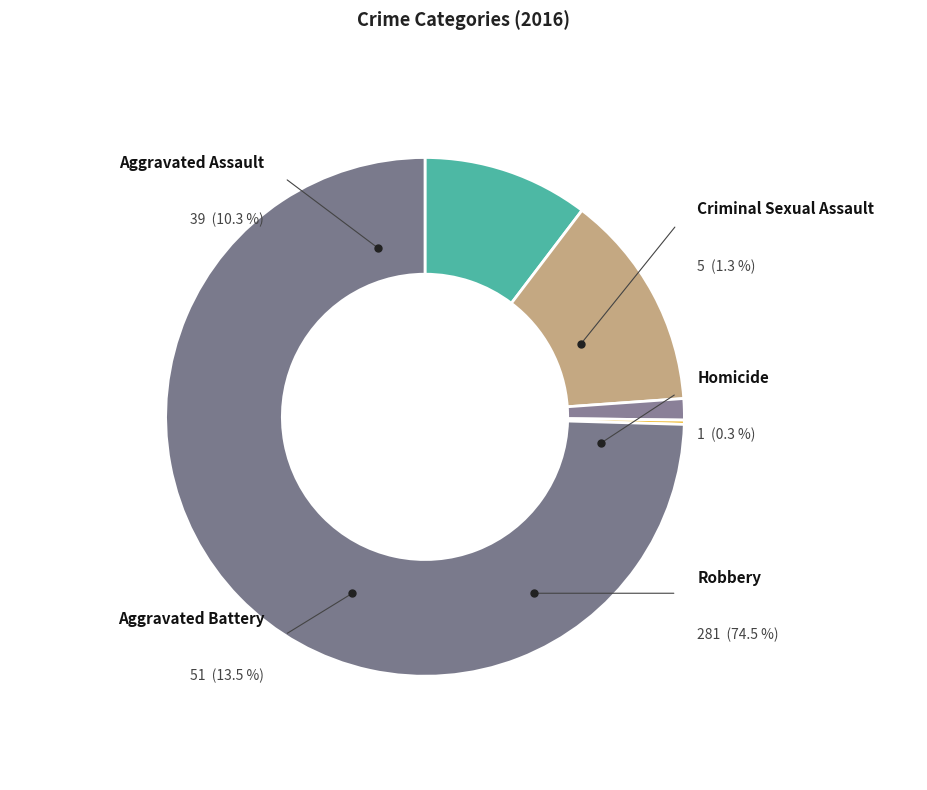

What is the change in value from Aggravated Assault to Robbery?

+242